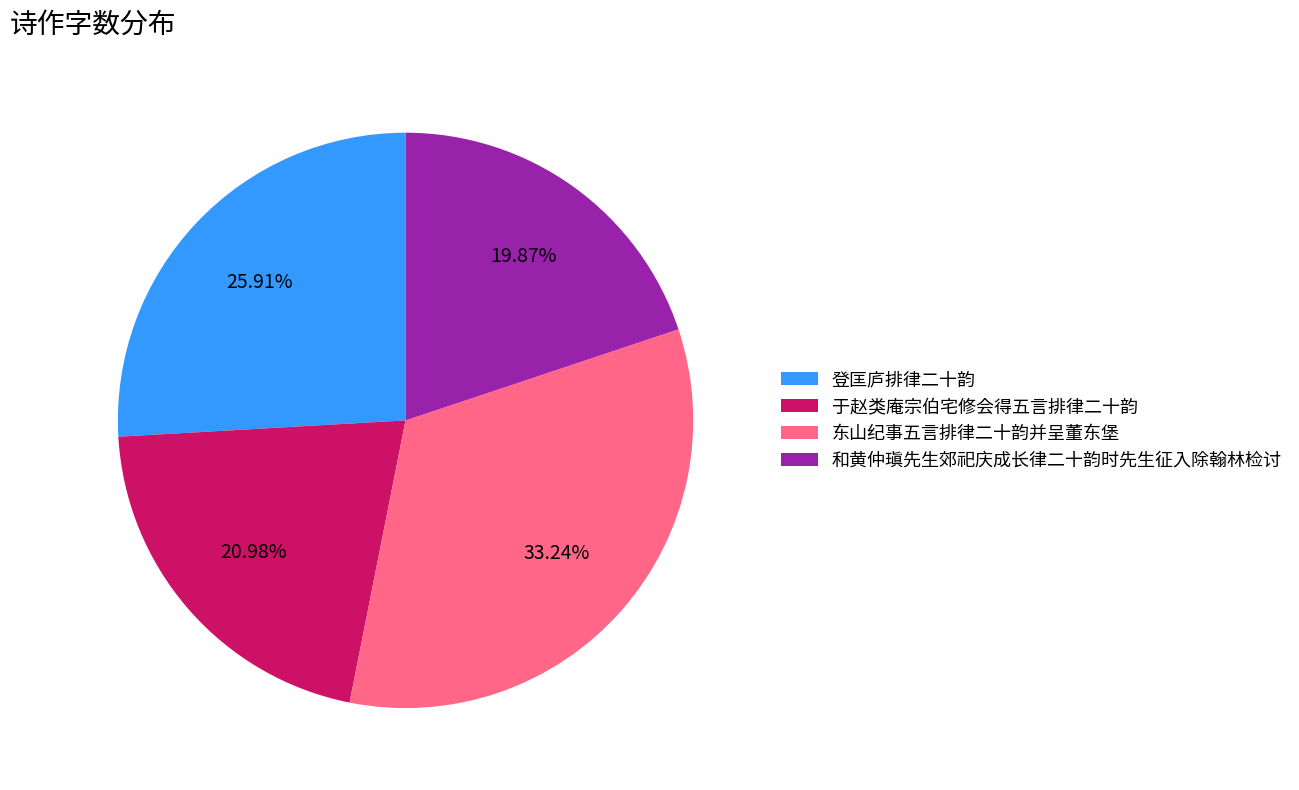

To the nearest percent, what is the average slice percentage?

25%